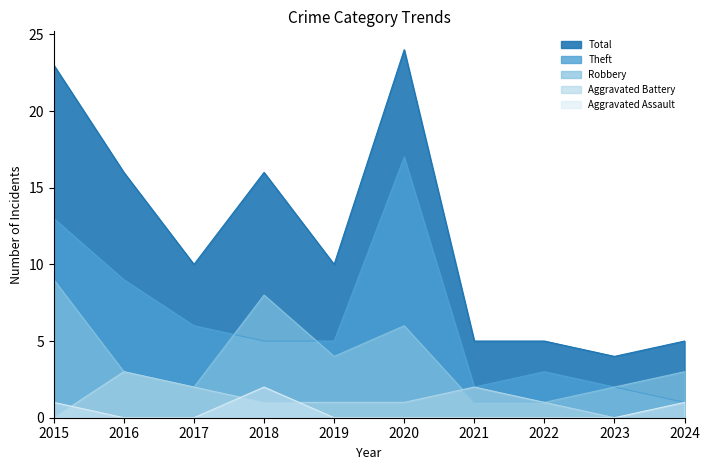

What is the total value across all series at 2024?

10